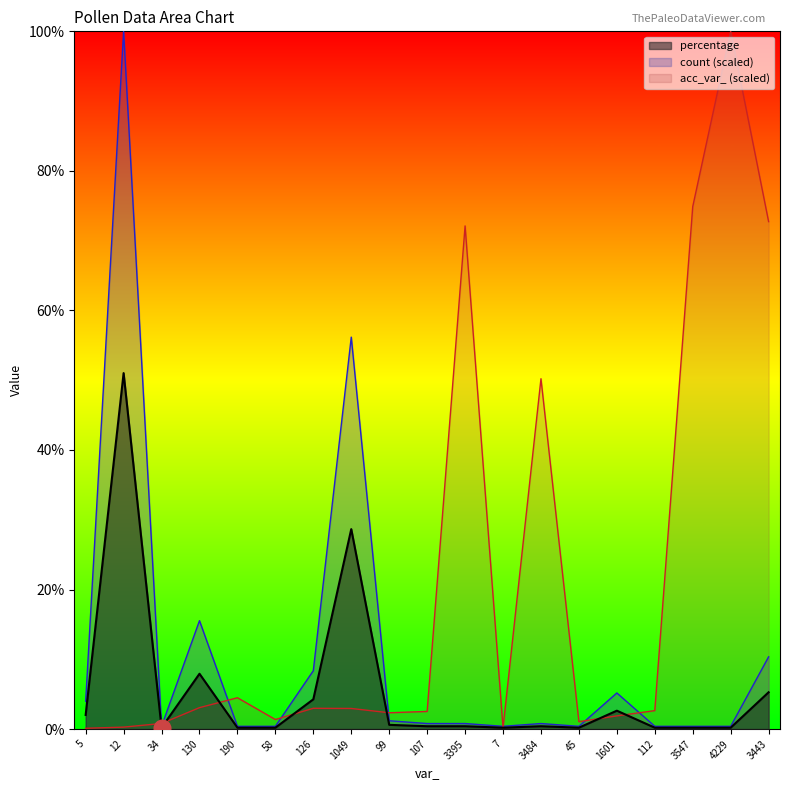

Is the value of count at 130 greater than the value of percentage at 190?

Yes